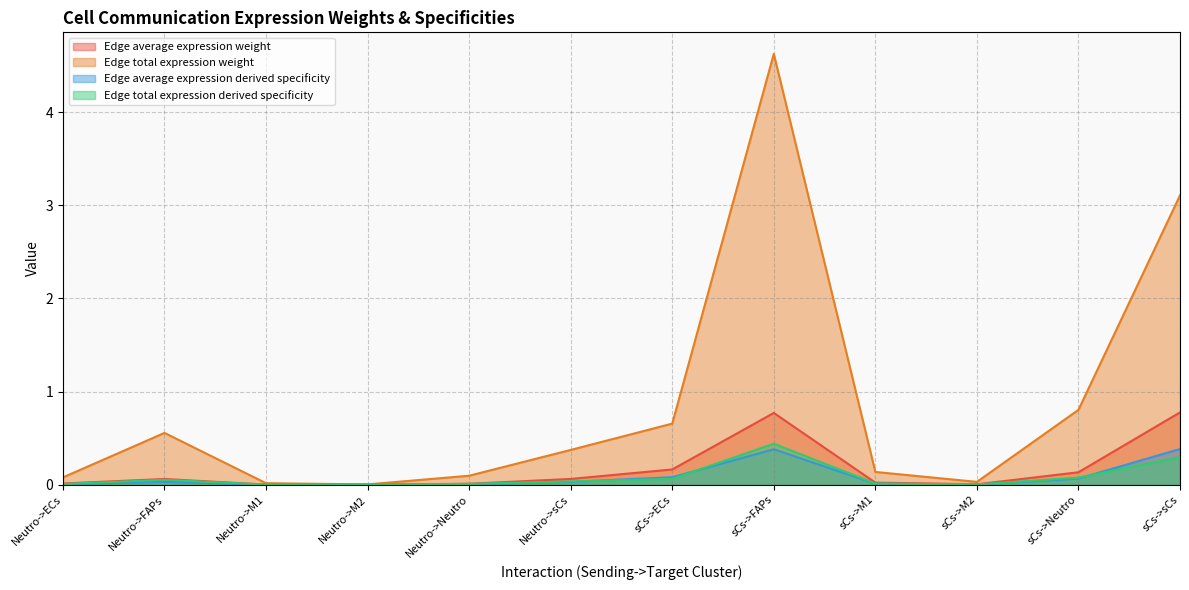

What is the sum of all Edge total expression weight values?

10.5